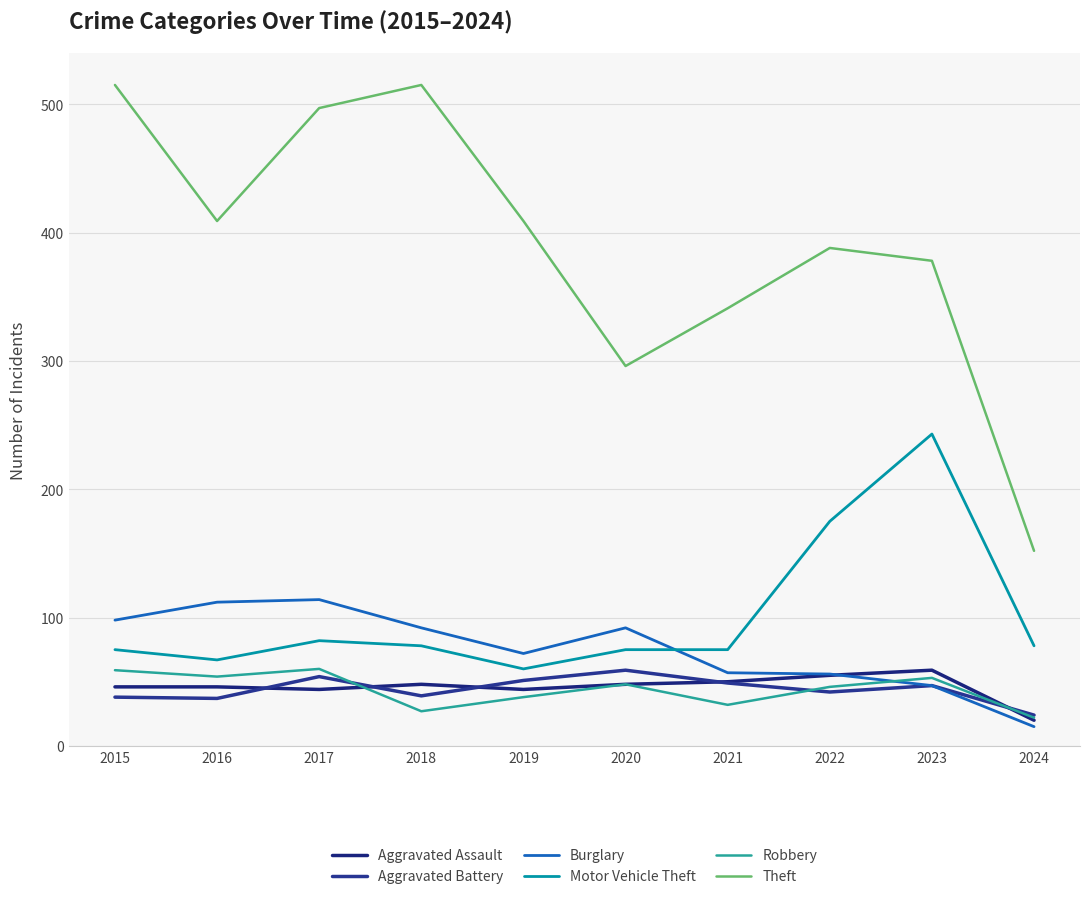

True or false: Motor Vehicle Theft has more than 0 interior local peaks.

True